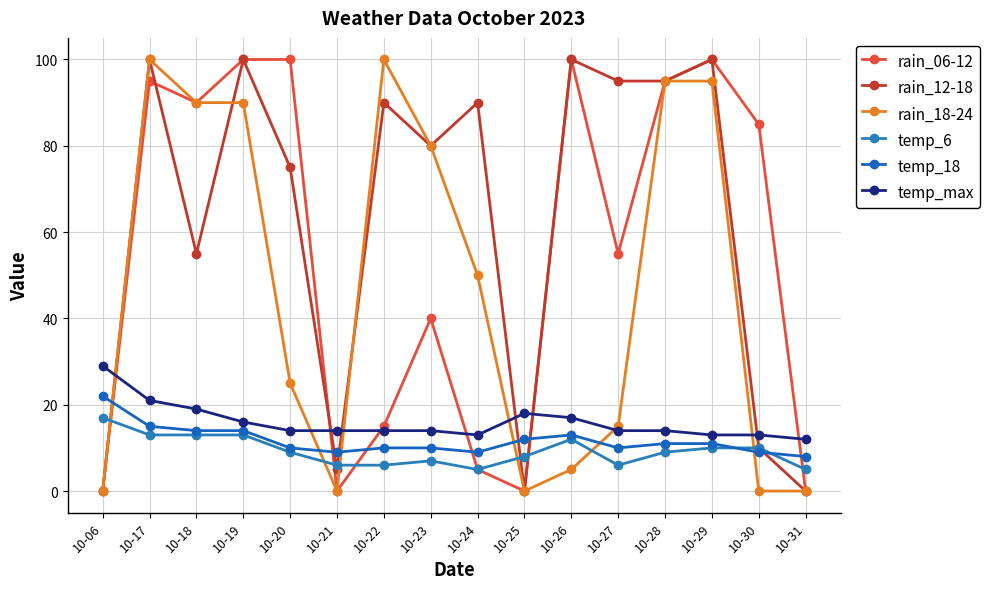

What is the difference between the second highest and minimum values in the temp_max series?

9